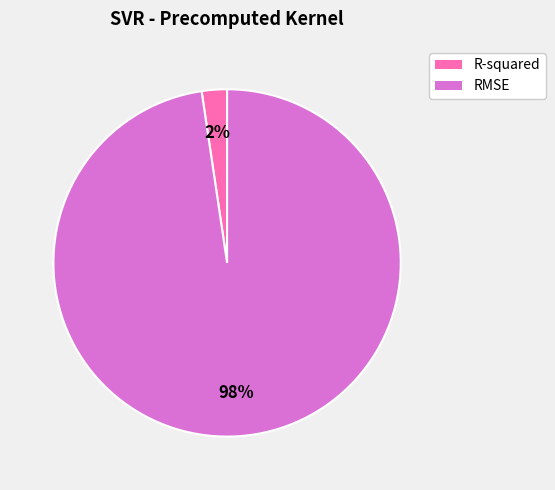

The R-squared slice represents 2% of the pie. True or false?

True